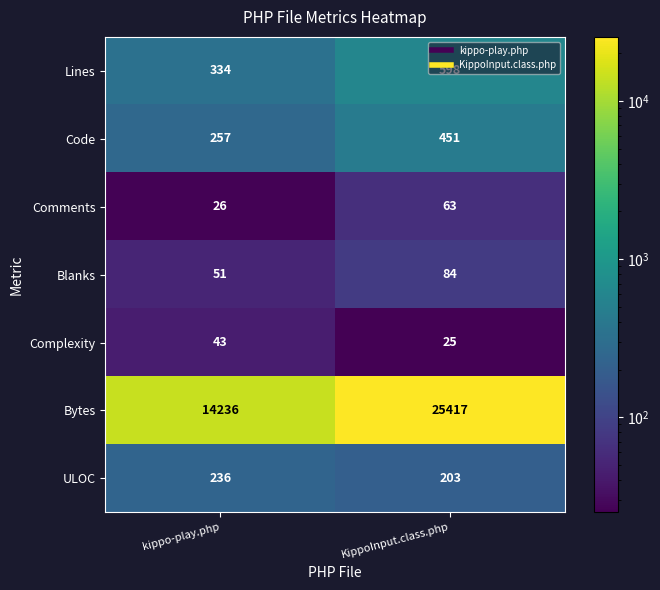

At which category is the sum across all series the highest?

KippoInput.class.php